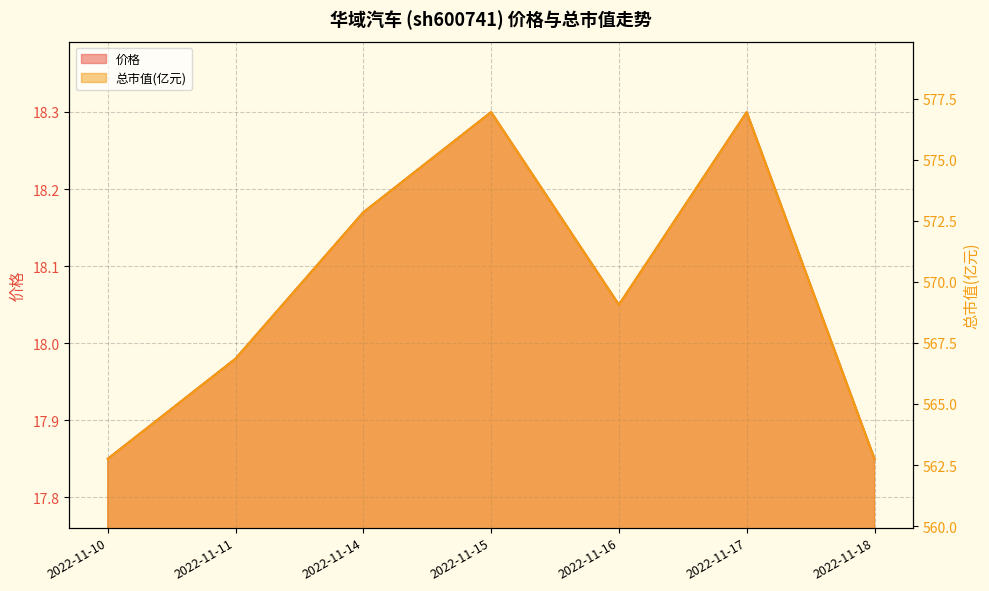

Does the chart display data point markers on the line(s)?

No